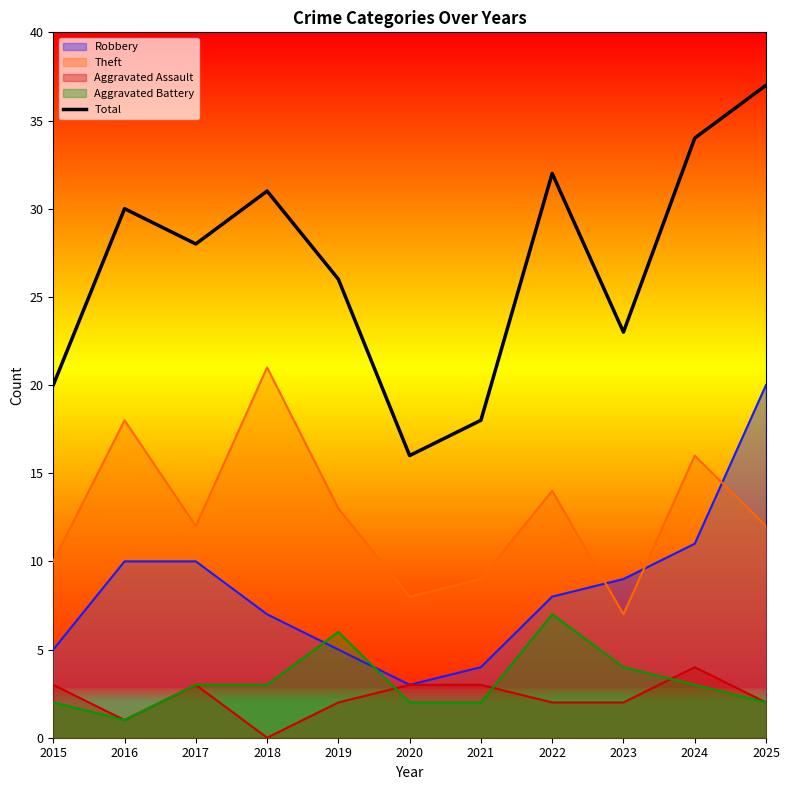

How many points are lower than both their immediate neighbors (excluding endpoints)?

3